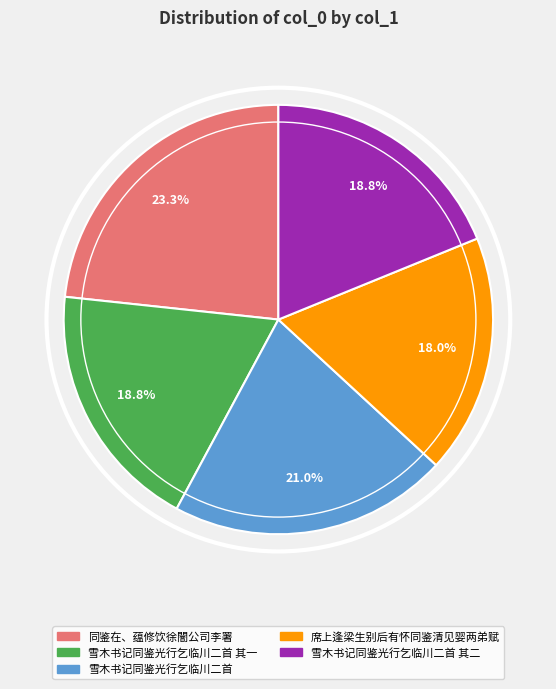

To the nearest percent, what percentage of the pie is 雪木书记同鉴光行乞临川二首 其一?

19%